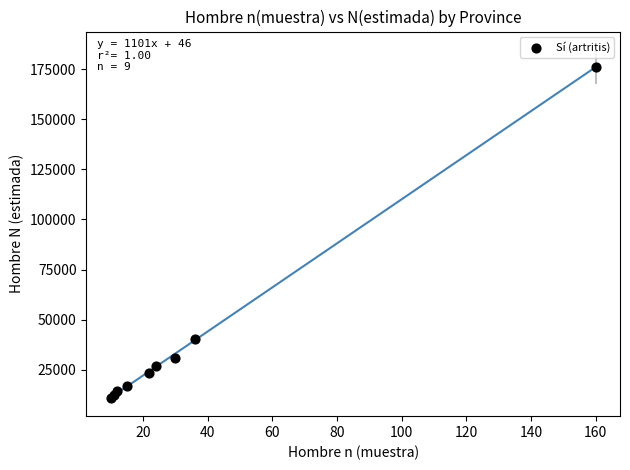

What Y value in the scatter plot is closest to 93691?

40432